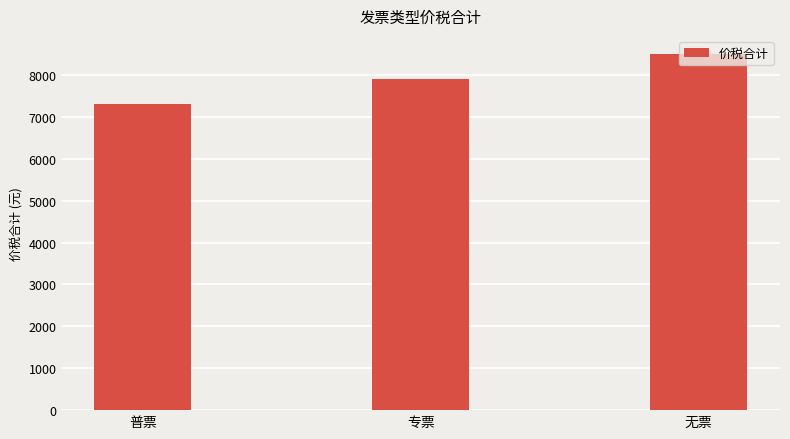

What is the label of the 2nd bar from the left?

专票